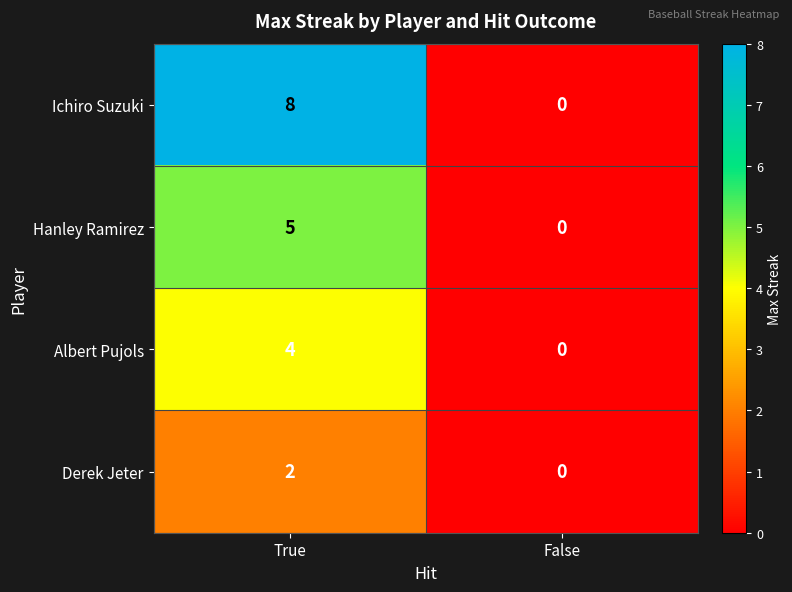

Reading left to right, extract all data points from this chart.

Ichiro Suzuki: 8	0
Hanley Ramirez: 5	0
Albert Pujols: 4	0
Derek Jeter: 2	0